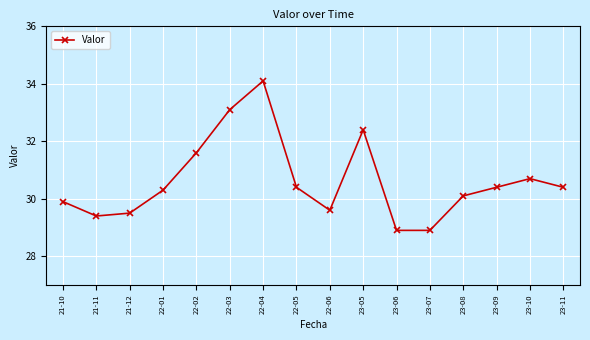

The chart shows a value of 21.9 at 22-04. True or false?

False